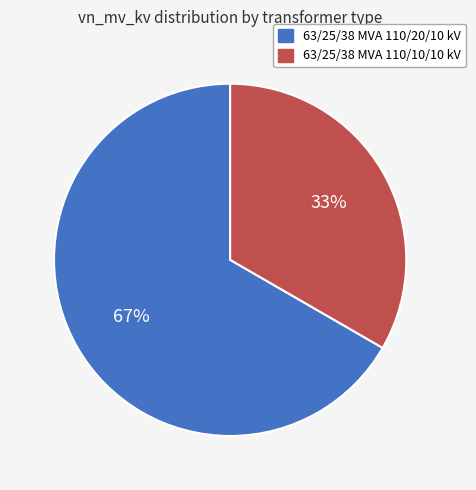

Rank the categories by value from lowest to highest.

63/25/38 MVA 110/10/10 kV, 63/25/38 MVA 110/20/10 kV